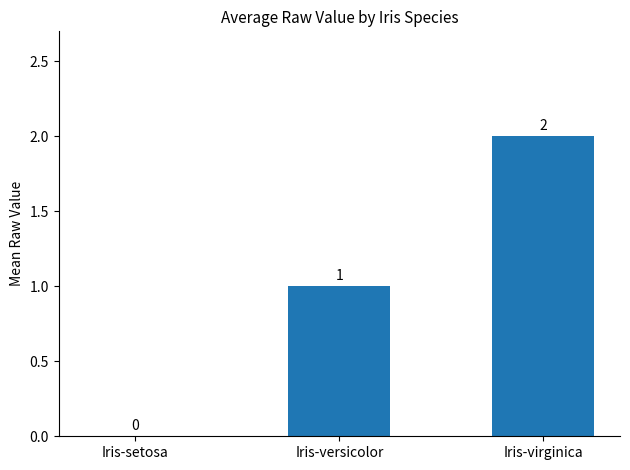

Count the number of data series in this chart.

1